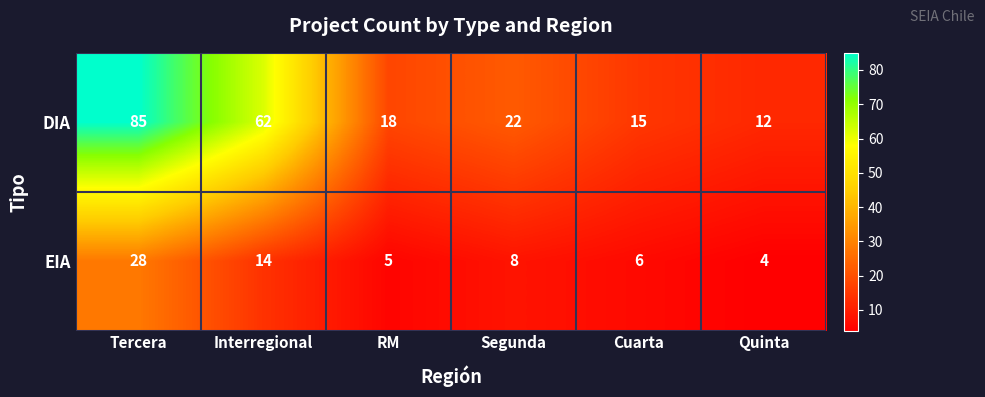

Reading right to left, what are all the values shown in this chart?

DIA: Quinta=12	Cuarta=15	Segunda=22	RM=18	Interregional=62	Tercera=85
EIA: Quinta=4	Cuarta=6	Segunda=8	RM=5	Interregional=14	Tercera=28